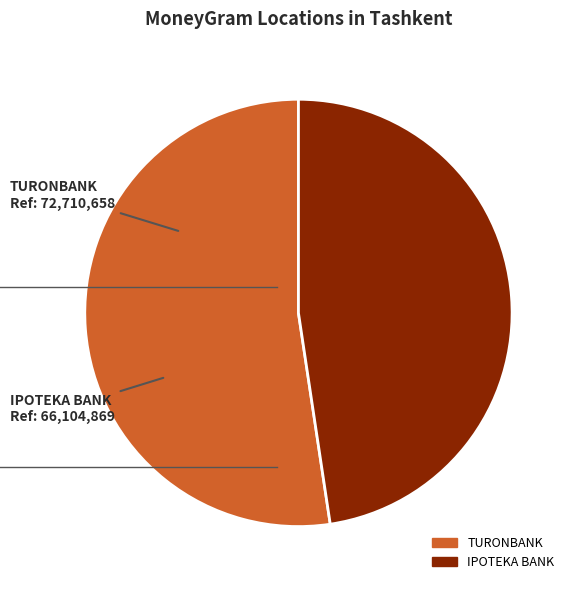

True or false: TURONBANK accounts for 52% of the total.

True